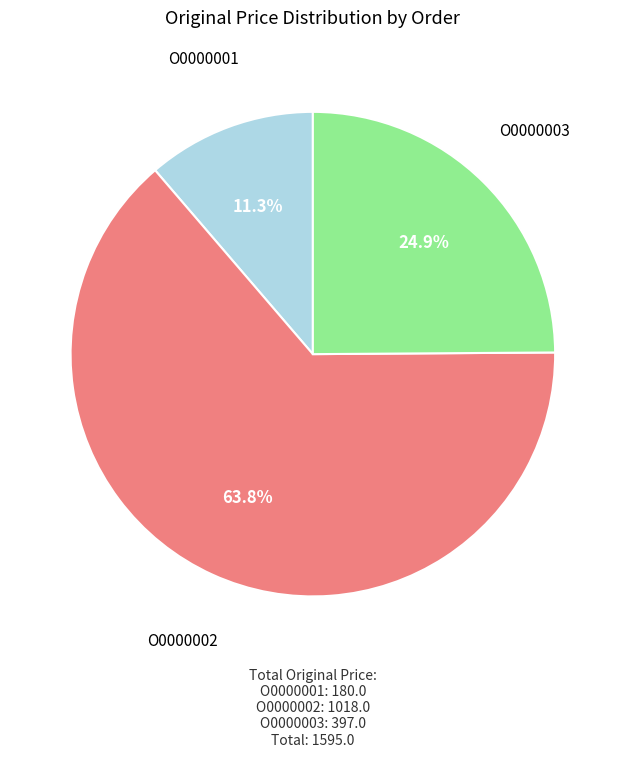

To the nearest percent, what is the average slice percentage?

33%